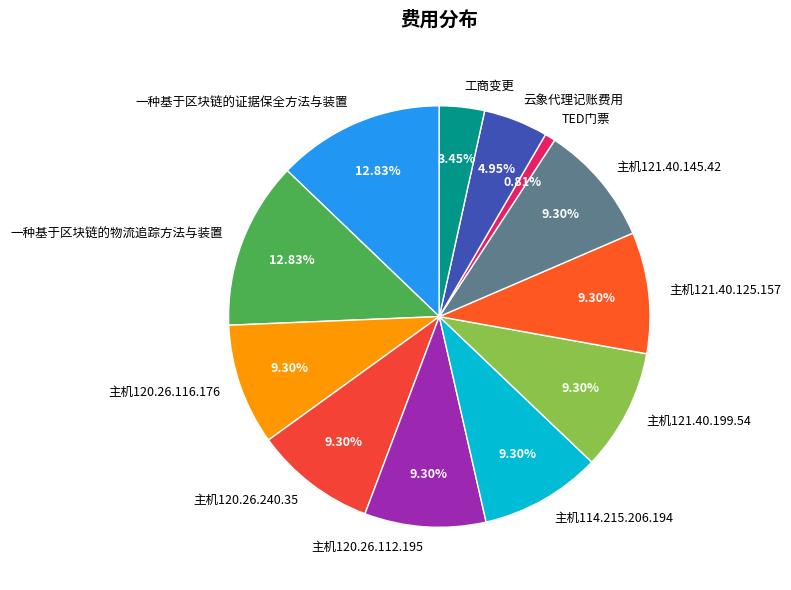

Count the number of slices in the pie.

12